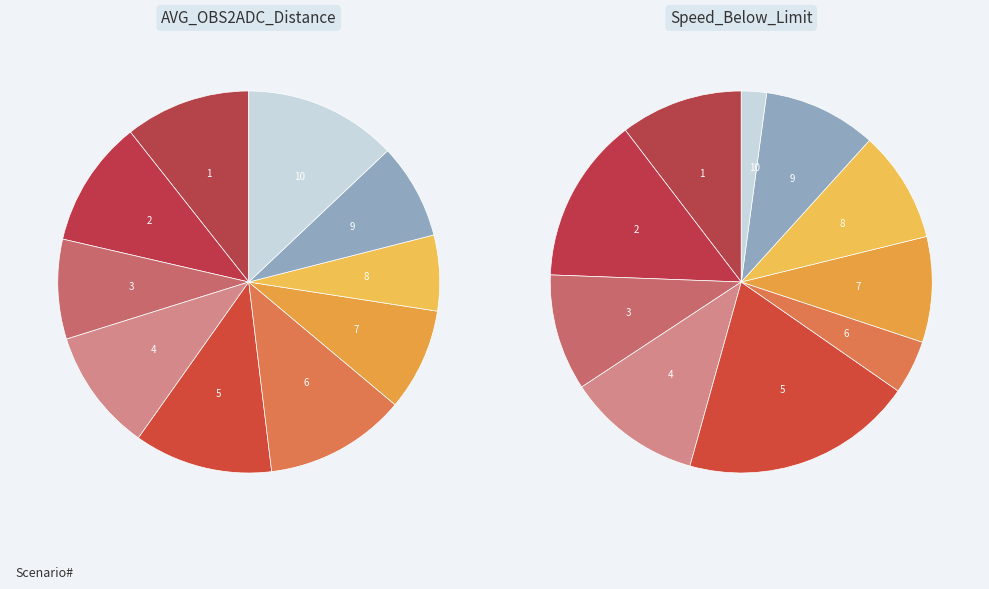

Which series has the widest spread of values?

AVG_OBS2ADC_Distance